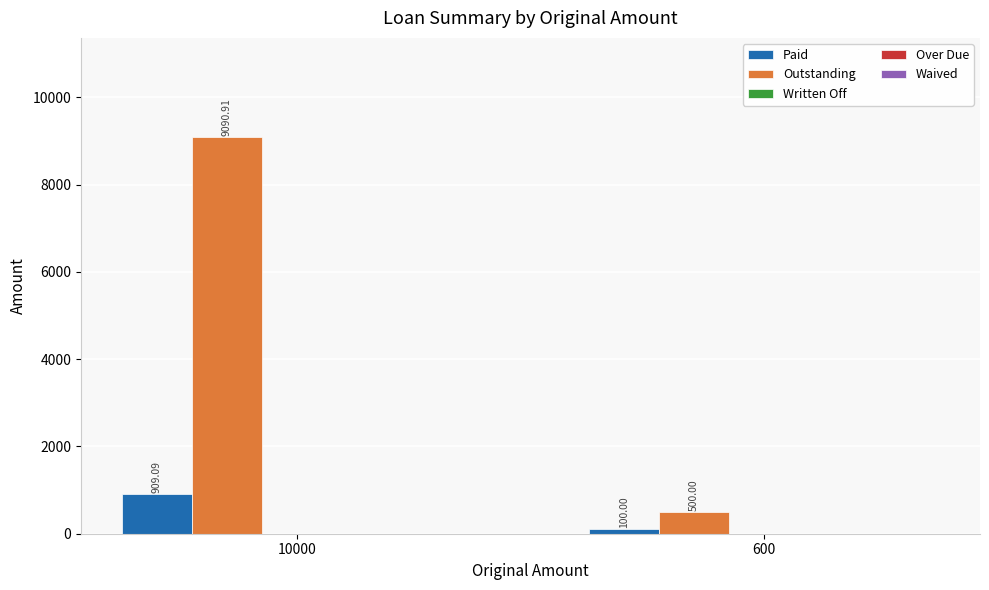

Which series has the largest range (max minus min)?

Outstanding